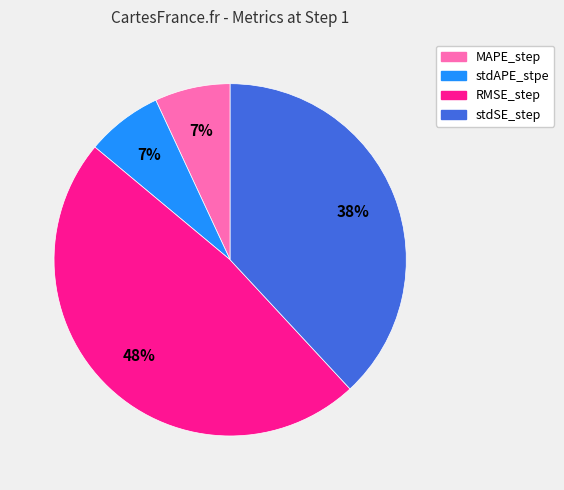

To the nearest percent, what percentage of the pie is RMSE_step?

48%